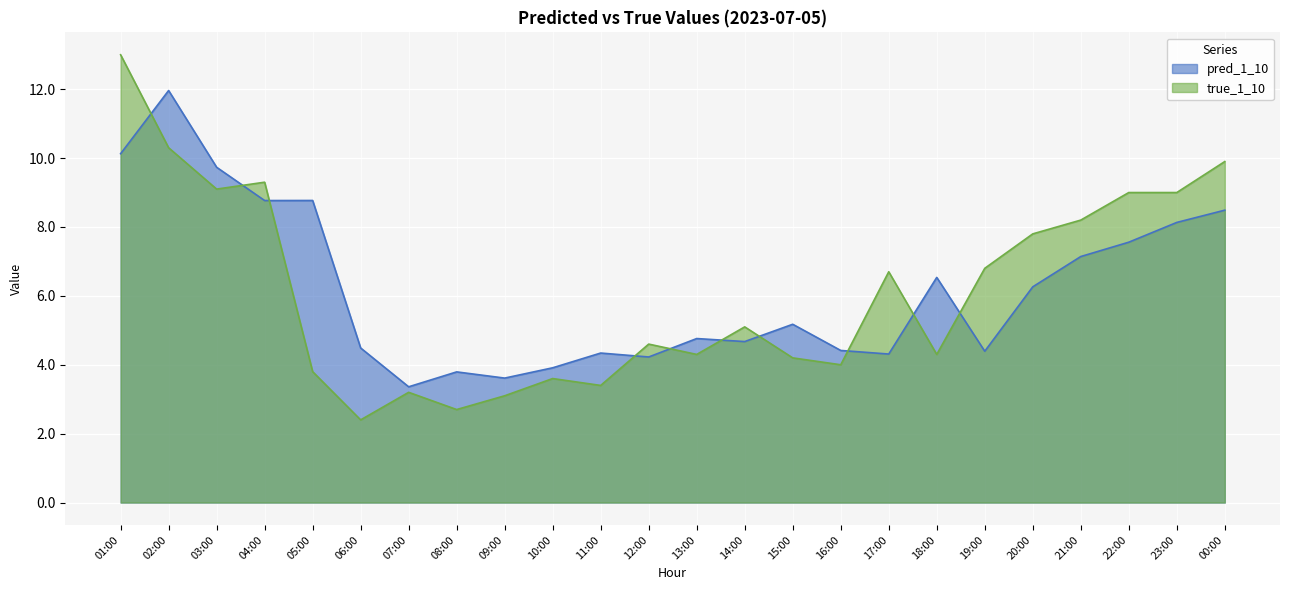

True or false: pred_1_10 and true_1_10 intersect in this chart.

True